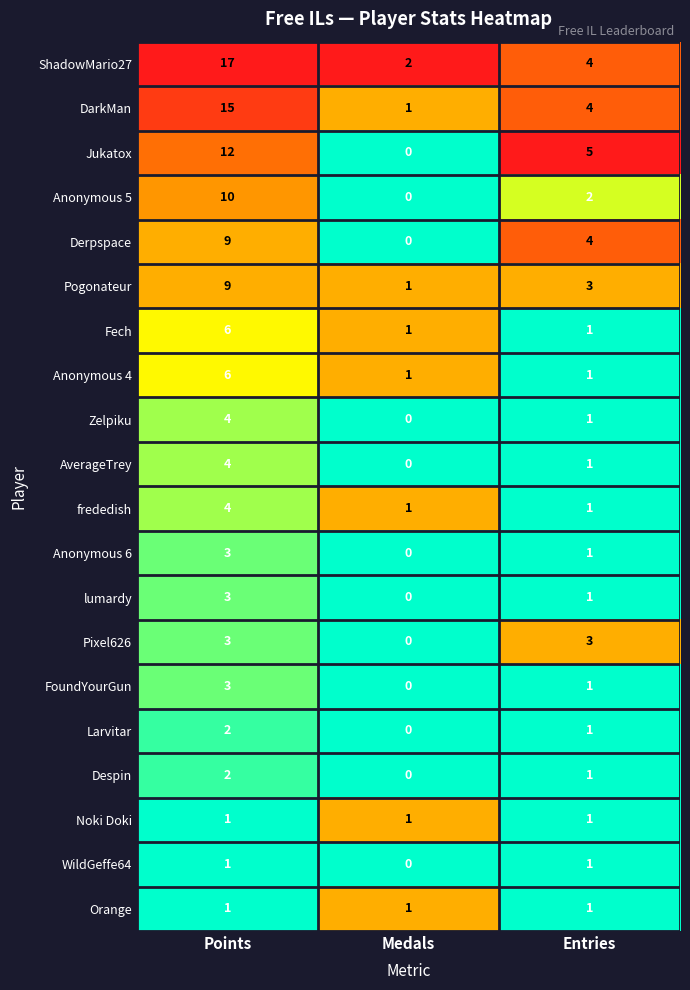

Rank the categories by Pogonateur value from lowest to highest.

Medals, Entries, Points